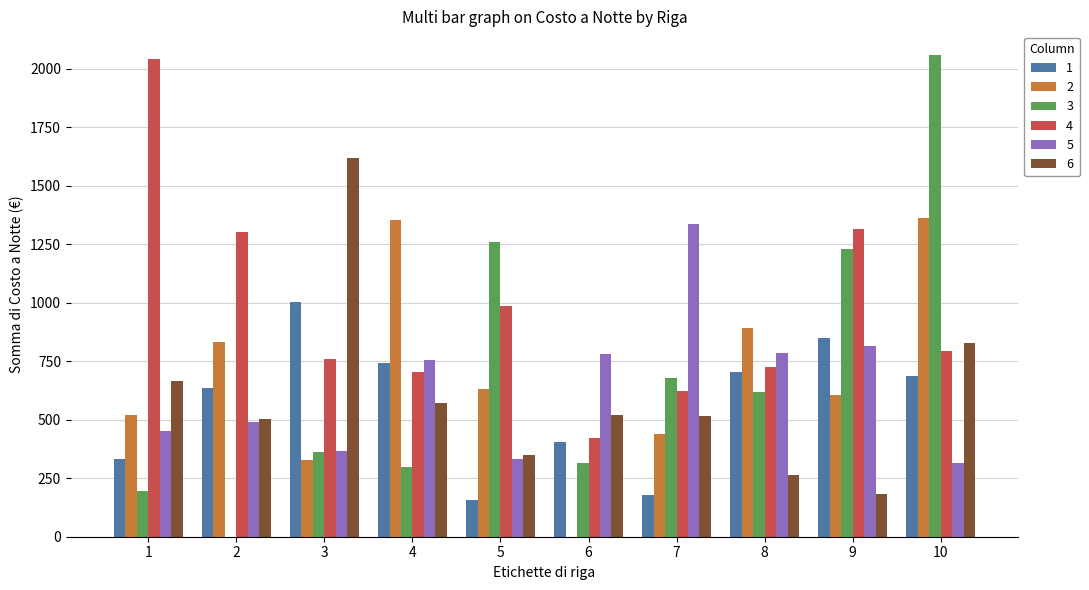

At which category is the sum across all series the highest?

10